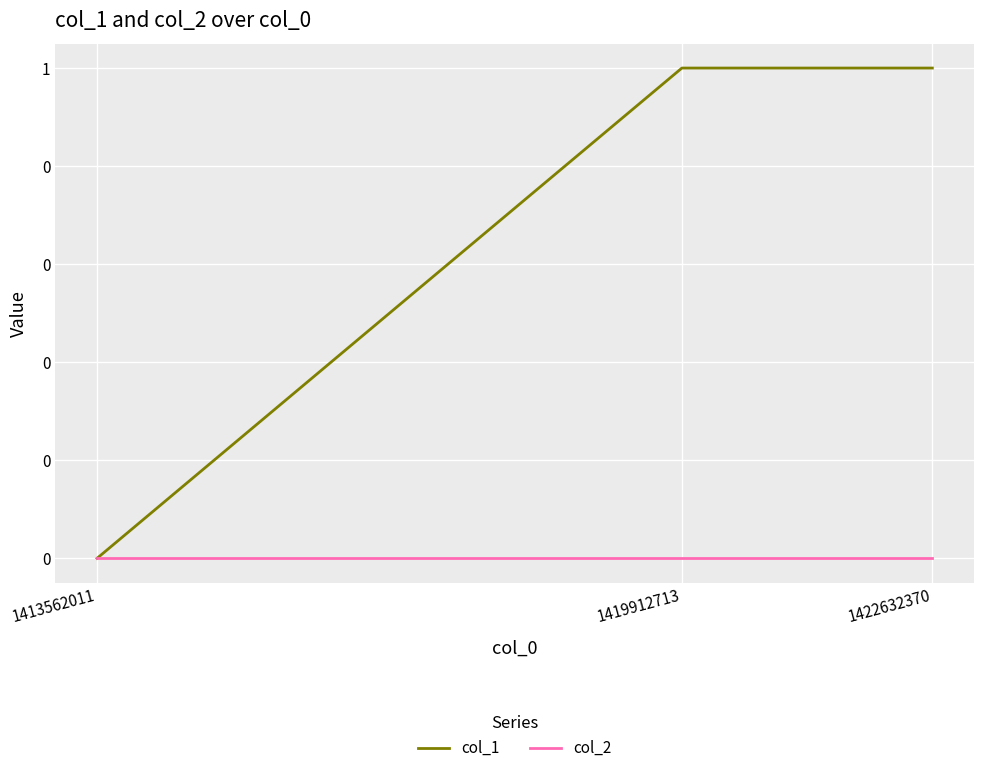

What are all the series names shown in the legend?

col_1, col_2